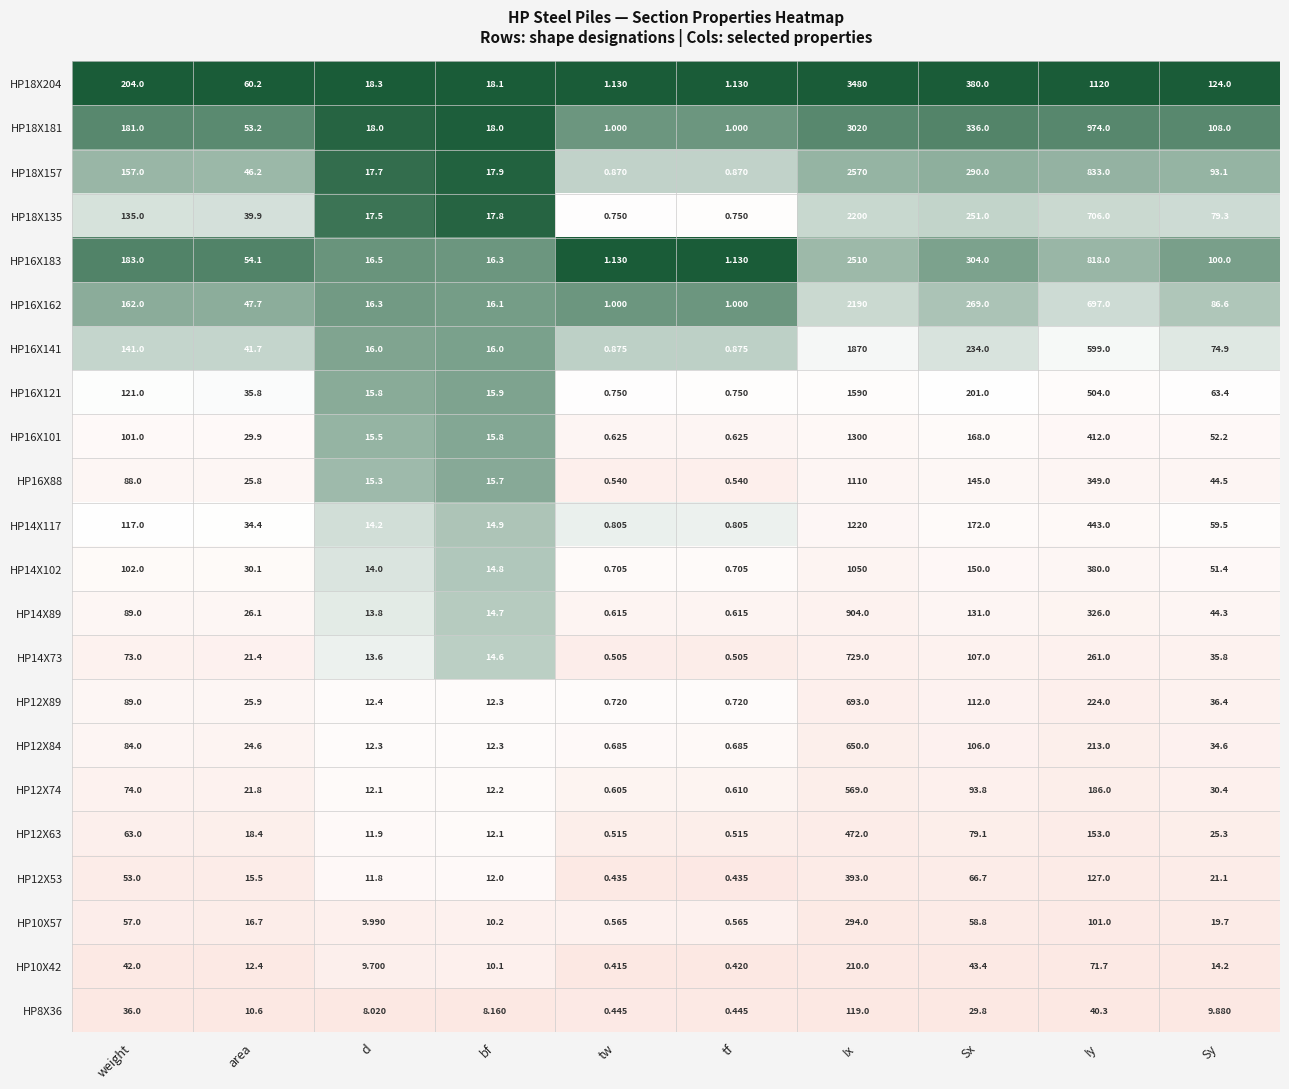

At how many categories does at least one series exceed 0?

10